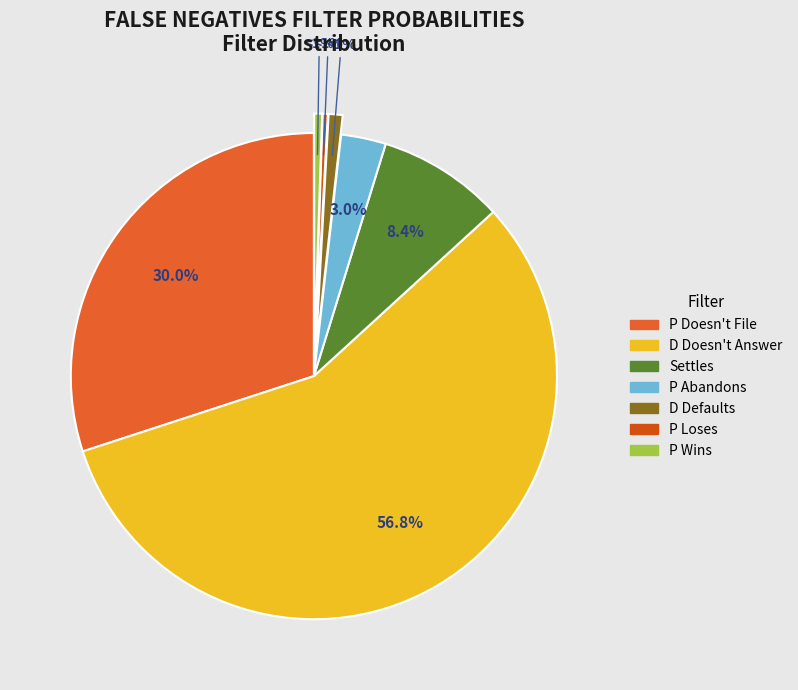

Which has a higher value, P Wins or Settles?

Settles